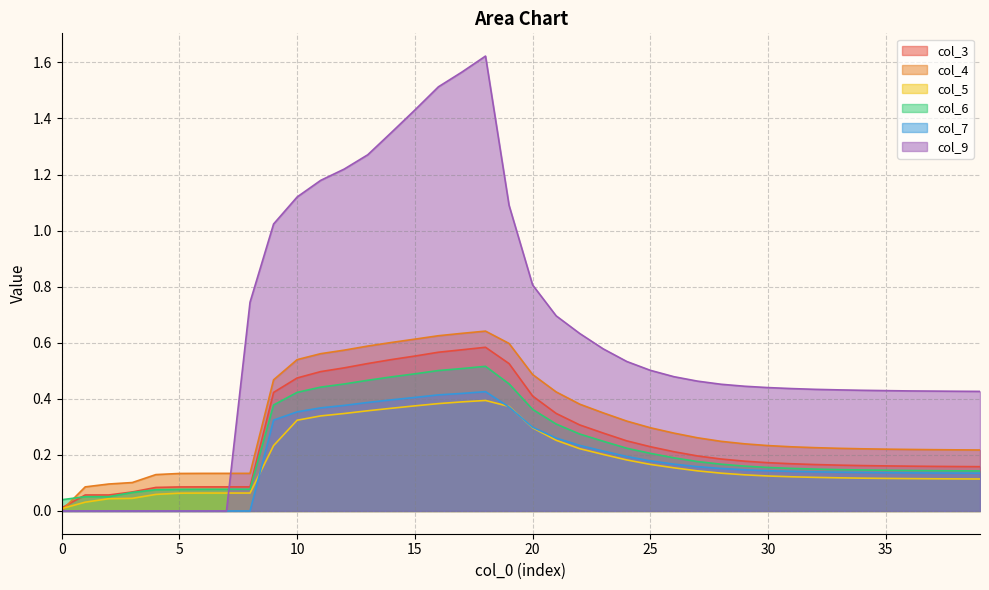

What is the total value across all series at 15?

3.9